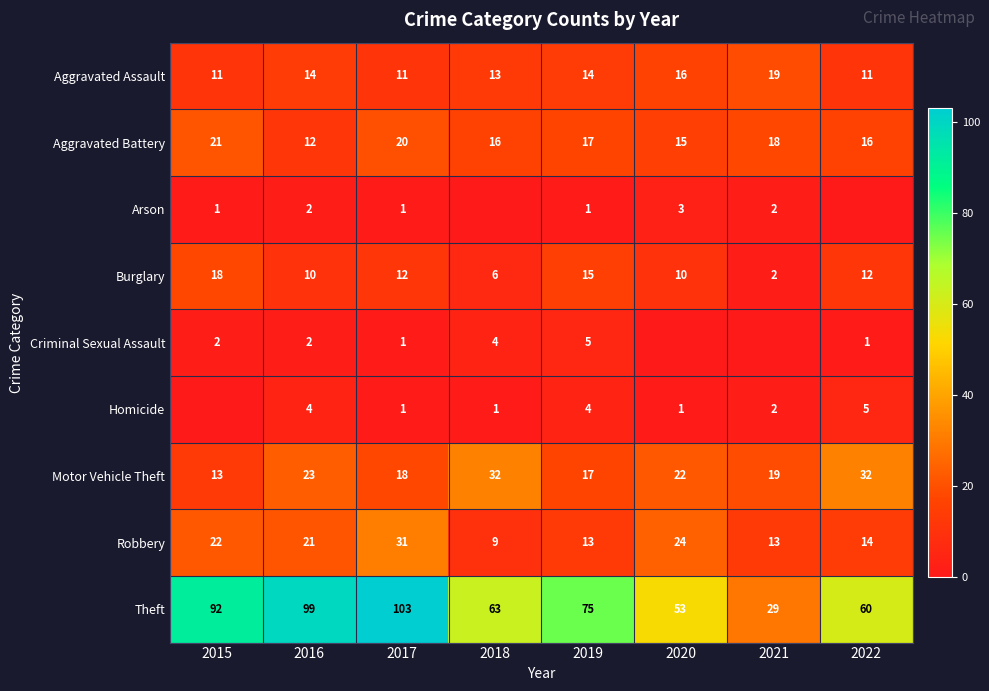

True or false: Aggravated Battery has a value of 21 at 2015.

True